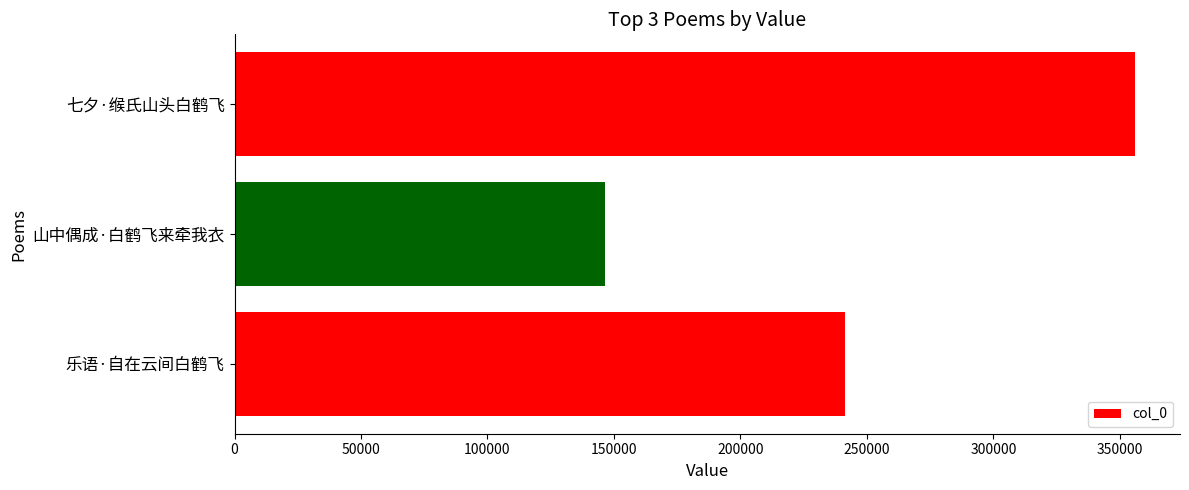

What is the label of the 1st bar from the bottom?

乐语·自在云间白鹤飞